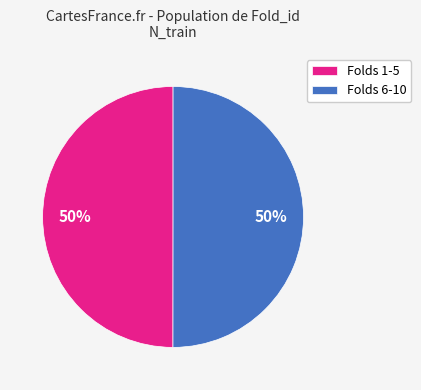

What percentage is the Folds 1-5 slice, to the nearest percent?

50%